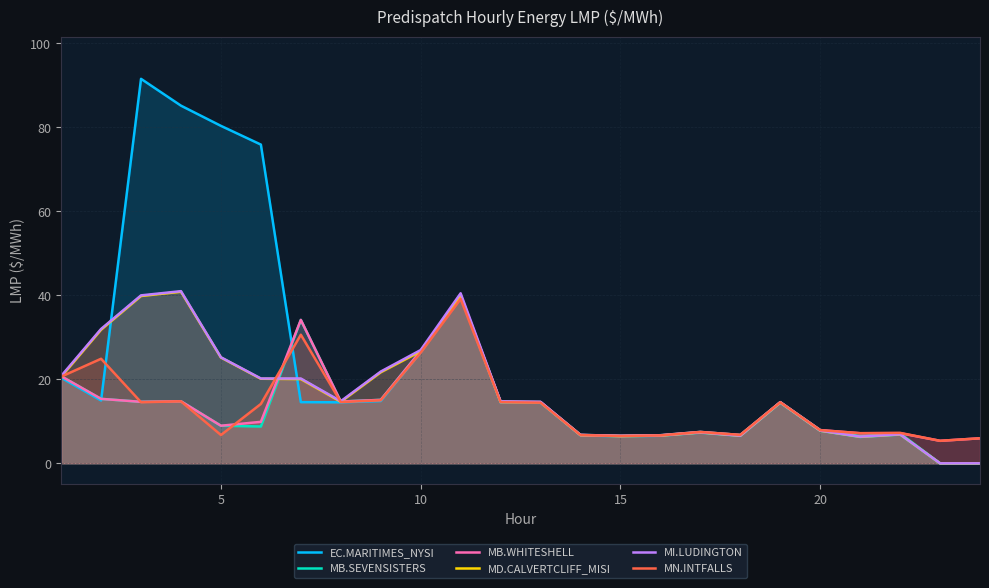

Which series has the largest total across all categories?

EC.MARITIMES_NYSI